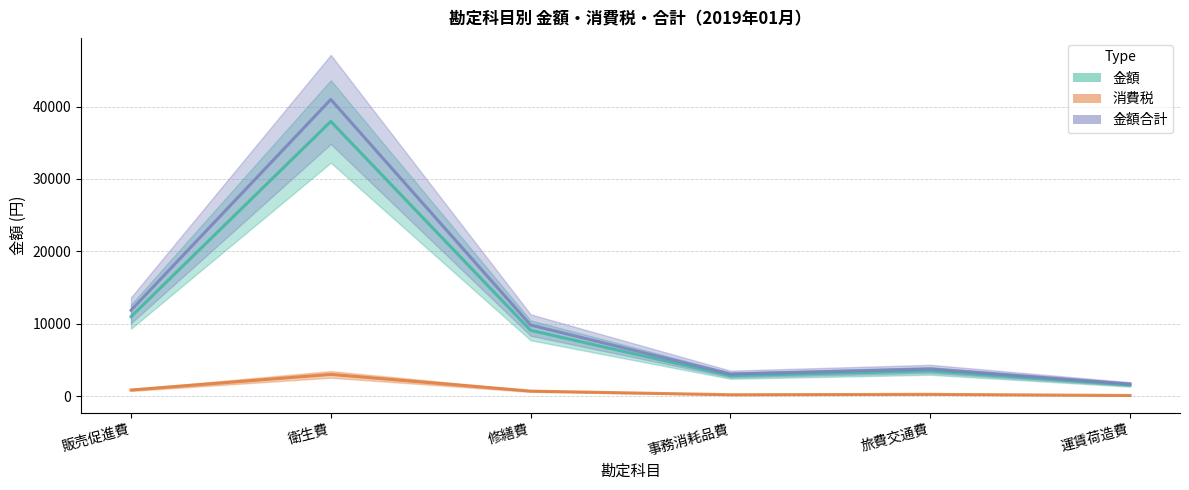

How many values in the 消費税 series are below 729?

3